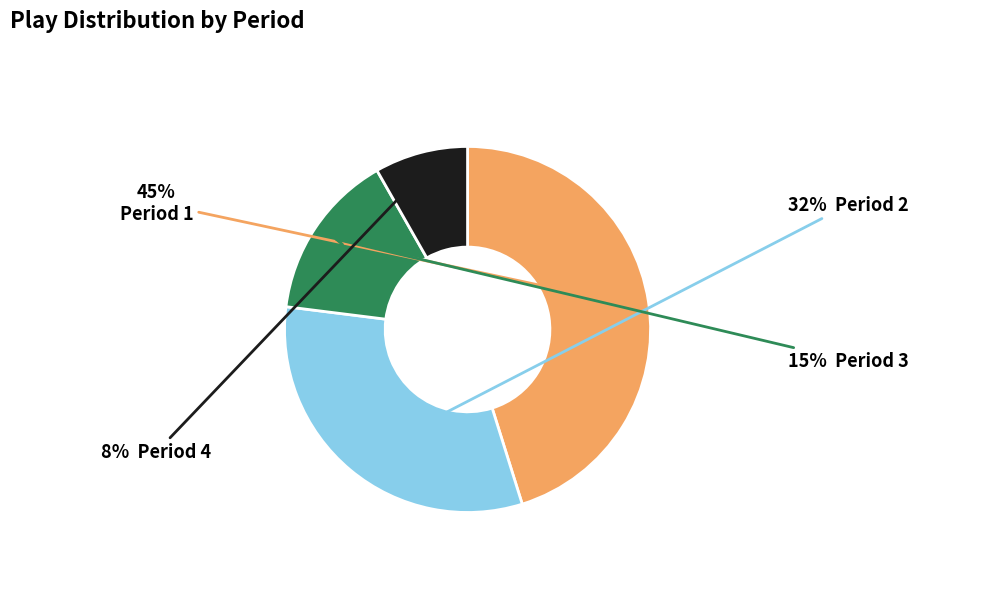

Is there any slice that represents more than half of the pie?

No